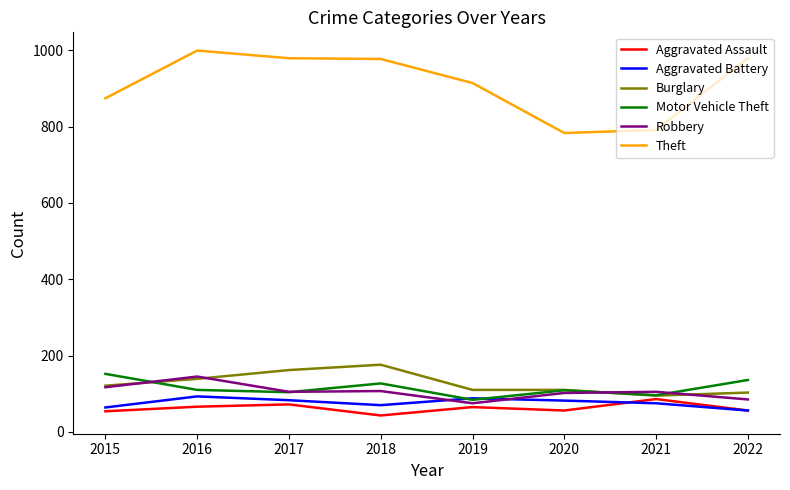

The value of Aggravated Assault at 2018 is 76. True or false?

False